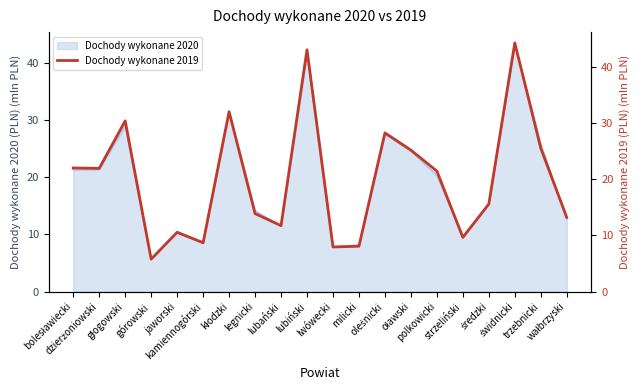

What is the difference between the maximum and minimum values?

38.4